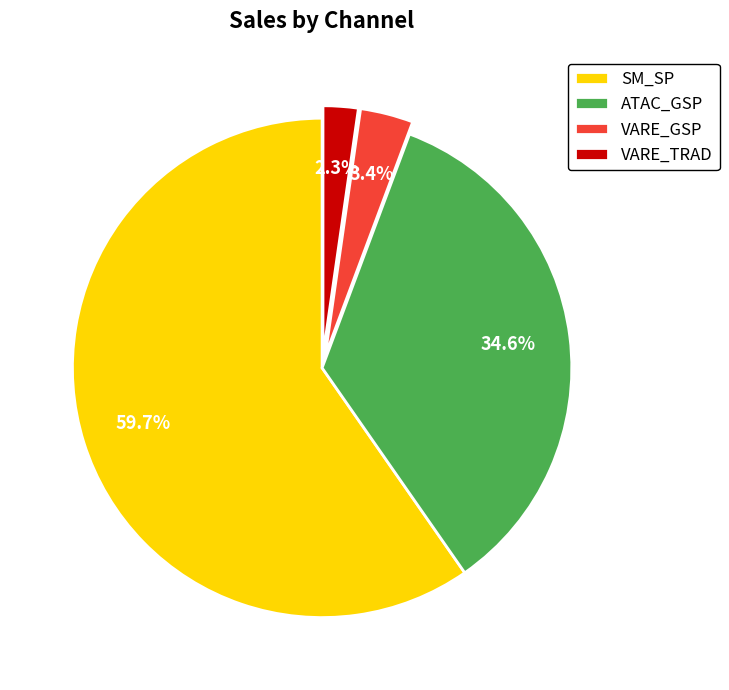

Approximately how many times larger is the value at ATAC_GSP compared to SM_SP?

0.6